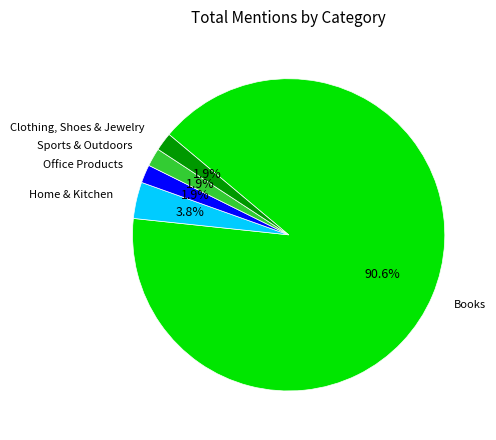

Does Books represent more than half of the total?

Yes